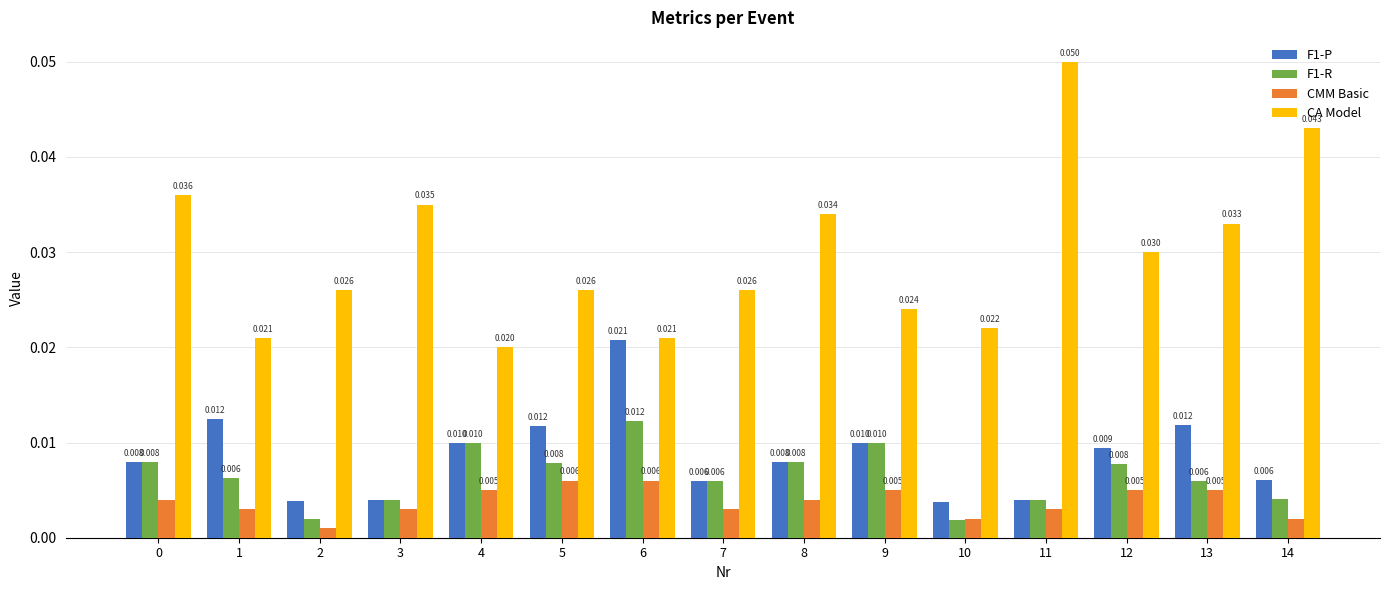

Between 5 and 8, which series saw the biggest shift?

CA Model